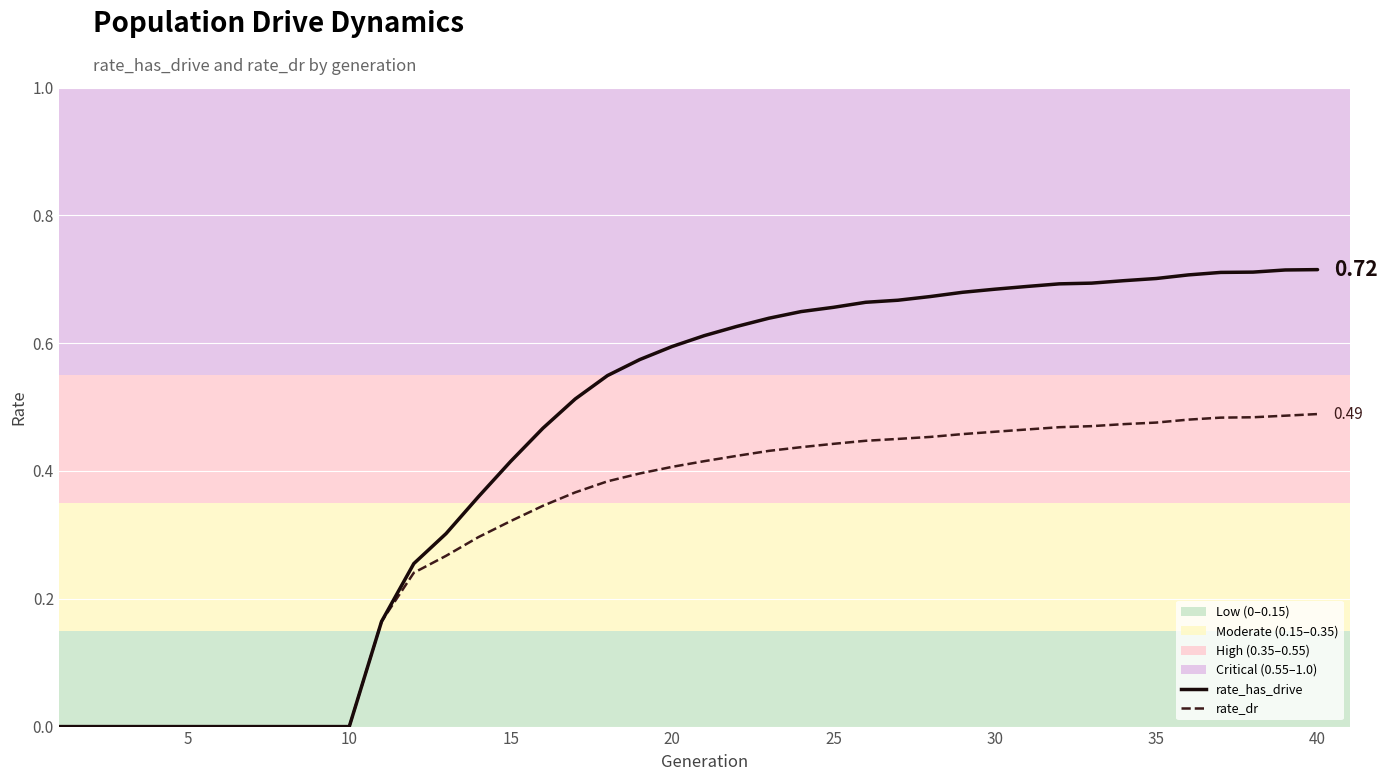

Which series has the widest spread of values?

rate_has_drive